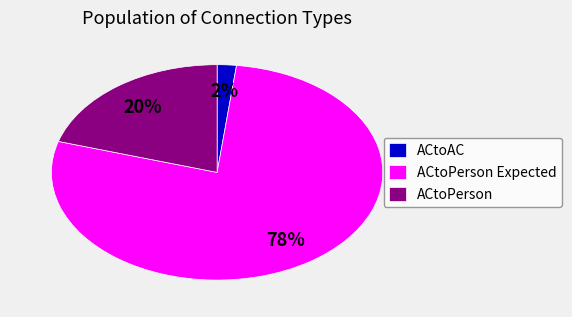

What is the largest slice in the pie chart?

ACtoPerson Expected